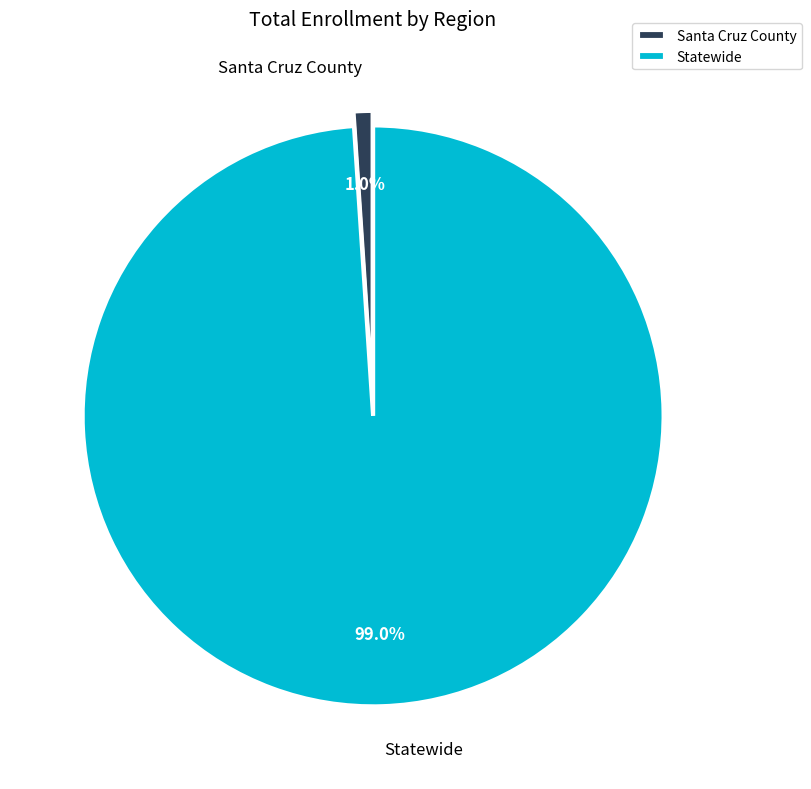

Which category has the smallest portion of the pie?

Santa Cruz County